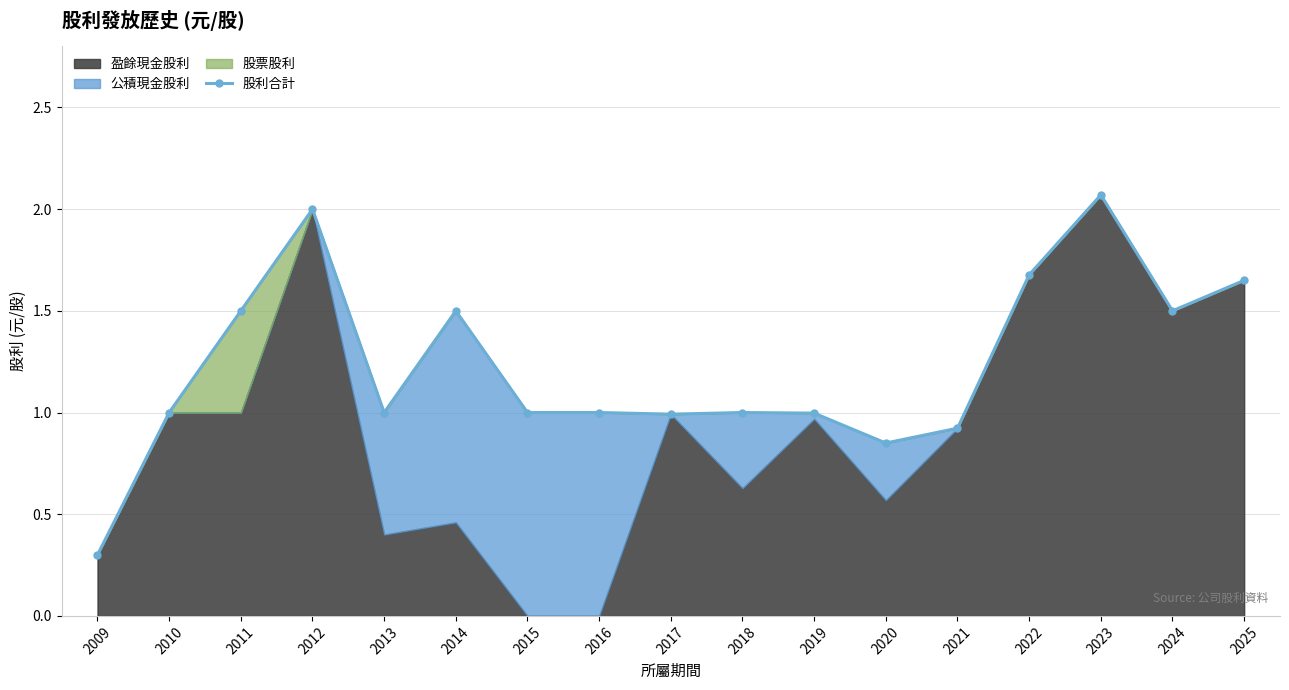

Count the number of values greater than 1.

7